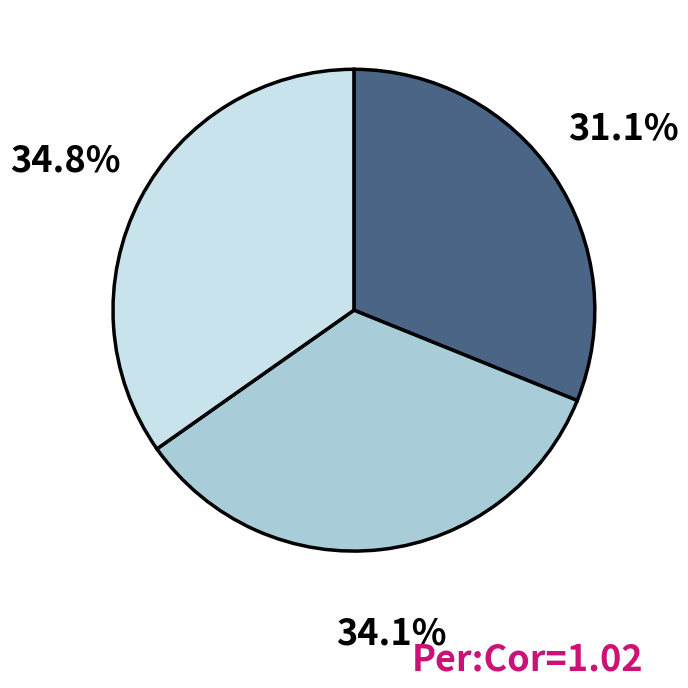

How many segments does this pie chart have?

3